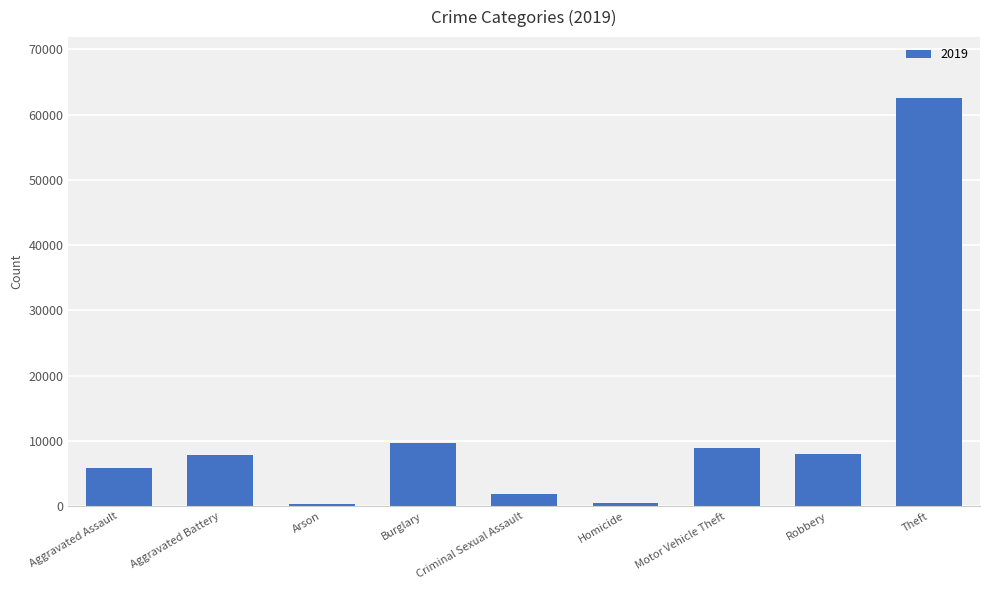

What is the sum of the values at Aggravated Assault and Theft?

68334